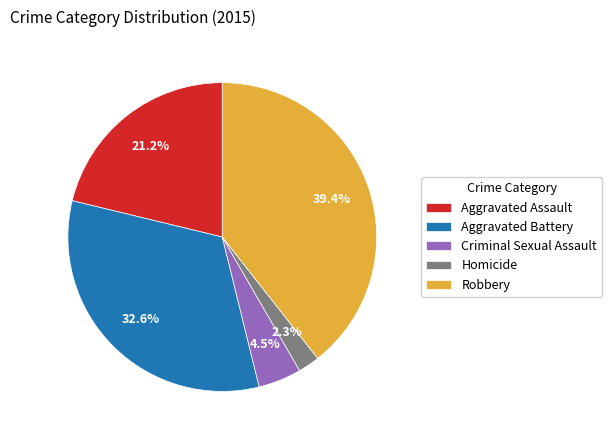

To the nearest percent, what is the difference between the Aggravated Battery and Robbery slice percentages?

7%